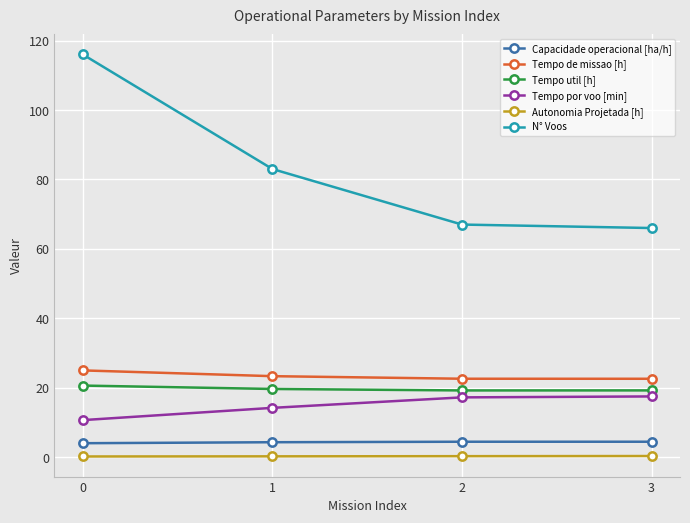

What is the value of the Autonomia Projetada [h] point at the 1st from the left?

0.2